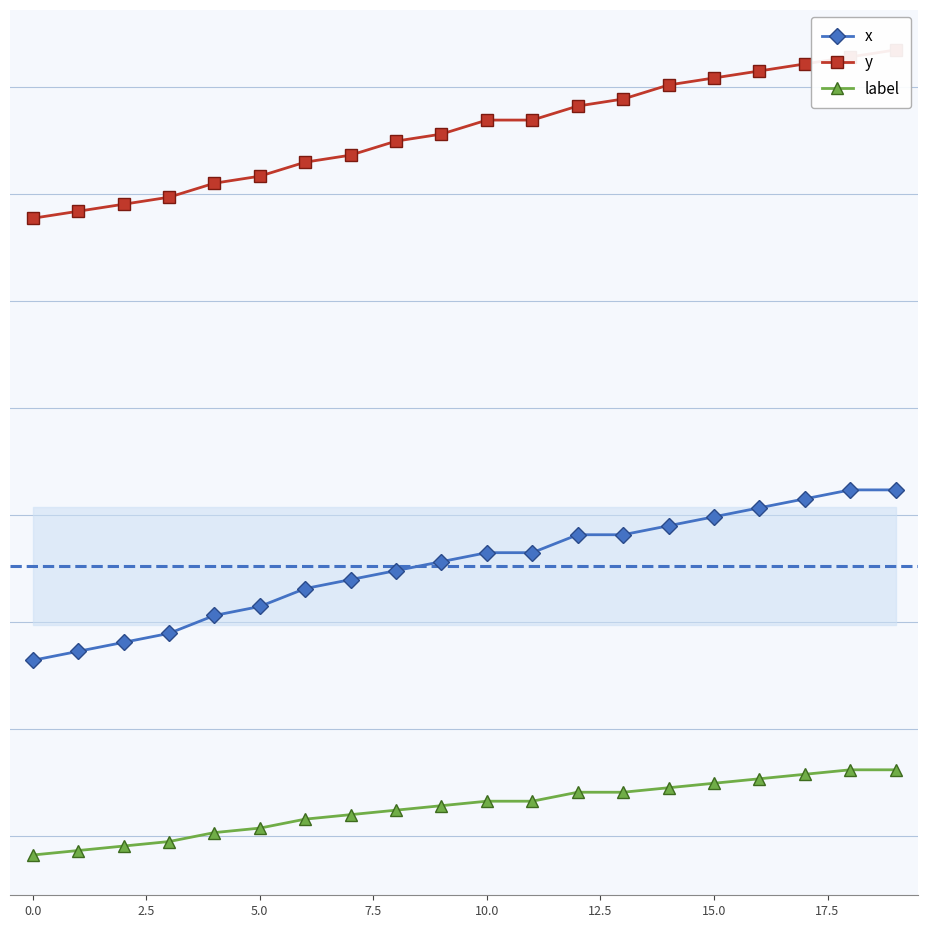

How many values in the y series exceed 869?

10